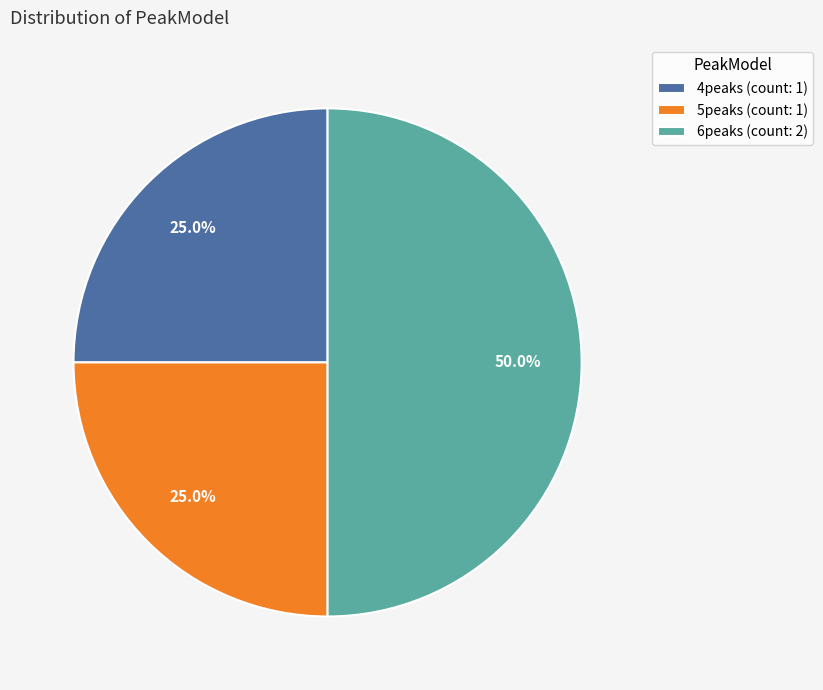

Combined, what portion of the pie is 4peaks and 5peaks?

50.0%